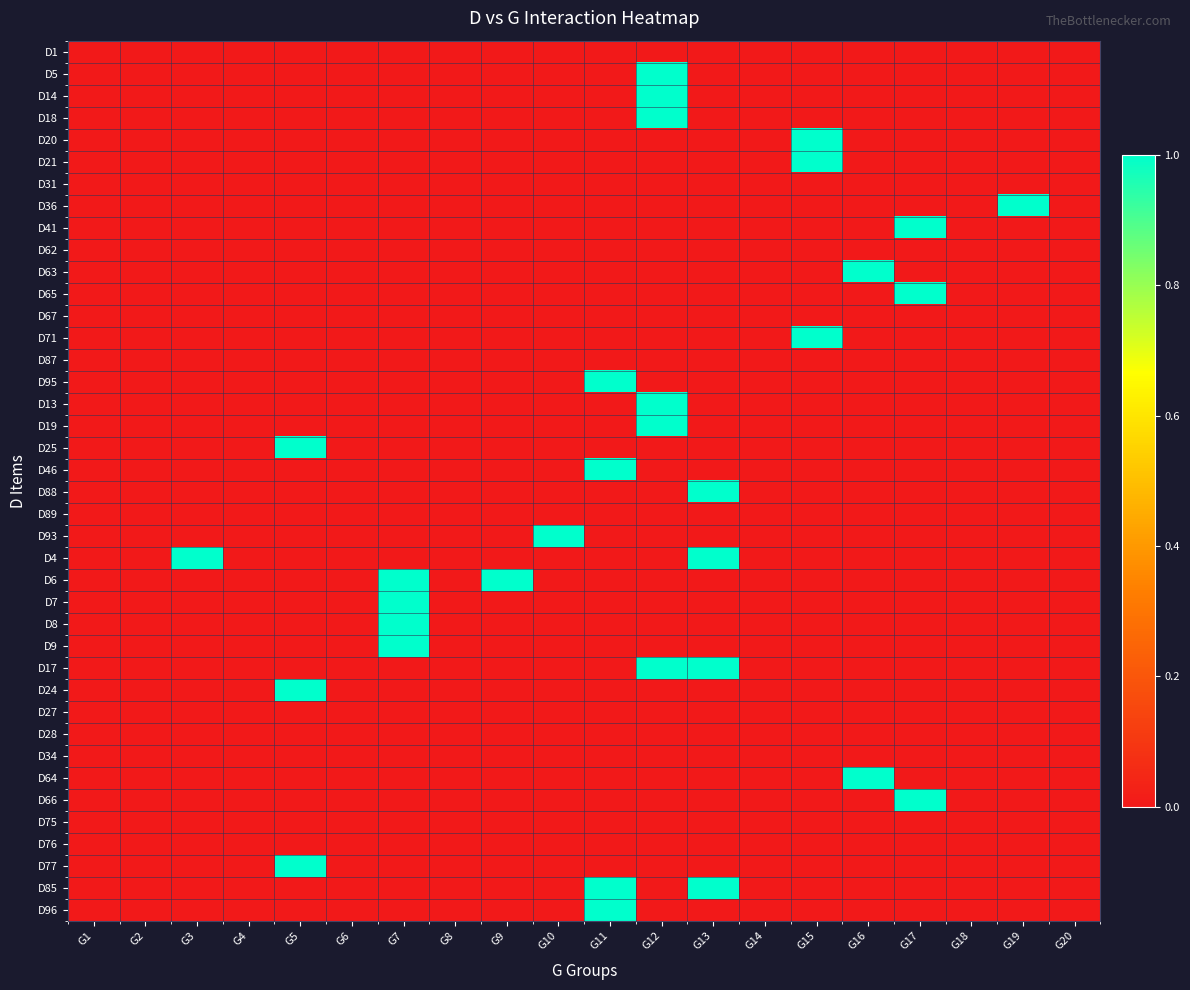

Reading left to right, list all the values displayed in this chart.

D1: G1=0	G2=0	G3=0	G4=0	G5=0	G6=0	G7=0	G8=0	G9=0	G10=0	G11=0	G12=0	G13=0	G14=0	G15=0	G16=0	G17=0	G18=0	G19=0	G20=0
D5: G1=0	G2=0	G3=0	G4=0	G5=0	G6=0	G7=0	G8=0	G9=0	G10=0	G11=0	G12=1	G13=0	G14=0	G15=0	G16=0	G17=0	G18=0	G19=0	G20=0
D14: G1=0	G2=0	G3=0	G4=0	G5=0	G6=0	G7=0	G8=0	G9=0	G10=0	G11=0	G12=1	G13=0	G14=0	G15=0	G16=0	G17=0	G18=0	G19=0	G20=0
D18: G1=0	G2=0	G3=0	G4=0	G5=0	G6=0	G7=0	G8=0	G9=0	G10=0	G11=0	G12=1	G13=0	G14=0	G15=0	G16=0	G17=0	G18=0	G19=0	G20=0
D20: G1=0	G2=0	G3=0	G4=0	G5=0	G6=0	G7=0	G8=0	G9=0	G10=0	G11=0	G12=0	G13=0	G14=0	G15=1	G16=0	G17=0	G18=0	G19=0	G20=0
D21: G1=0	G2=0	G3=0	G4=0	G5=0	G6=0	G7=0	G8=0	G9=0	G10=0	G11=0	G12=0	G13=0	G14=0	G15=1	G16=0	G17=0	G18=0	G19=0	G20=0
D31: G1=0	G2=0	G3=0	G4=0	G5=0	G6=0	G7=0	G8=0	G9=0	G10=0	G11=0	G12=0	G13=0	G14=0	G15=0	G16=0	G17=0	G18=0	G19=0	G20=0
D36: G1=0	G2=0	G3=0	G4=0	G5=0	G6=0	G7=0	G8=0	G9=0	G10=0	G11=0	G12=0	G13=0	G14=0	G15=0	G16=0	G17=0	G18=0	G19=1	G20=0
D41: G1=0	G2=0	G3=0	G4=0	G5=0	G6=0	G7=0	G8=0	G9=0	G10=0	G11=0	G12=0	G13=0	G14=0	G15=0	G16=0	G17=1	G18=0	G19=0	G20=0
D62: G1=0	G2=0	G3=0	G4=0	G5=0	G6=0	G7=0	G8=0	G9=0	G10=0	G11=0	G12=0	G13=0	G14=0	G15=0	G16=0	G17=0	G18=0	G19=0	G20=0
D63: G1=0	G2=0	G3=0	G4=0	G5=0	G6=0	G7=0	G8=0	G9=0	G10=0	G11=0	G12=0	G13=0	G14=0	G15=0	G16=1	G17=0	G18=0	G19=0	G20=0
D65: G1=0	G2=0	G3=0	G4=0	G5=0	G6=0	G7=0	G8=0	G9=0	G10=0	G11=0	G12=0	G13=0	G14=0	G15=0	G16=0	G17=1	G18=0	G19=0	G20=0
D67: G1=0	G2=0	G3=0	G4=0	G5=0	G6=0	G7=0	G8=0	G9=0	G10=0	G11=0	G12=0	G13=0	G14=0	G15=0	G16=0	G17=0	G18=0	G19=0	G20=0
D71: G1=0	G2=0	G3=0	G4=0	G5=0	G6=0	G7=0	G8=0	G9=0	G10=0	G11=0	G12=0	G13=0	G14=0	G15=1	G16=0	G17=0	G18=0	G19=0	G20=0
D87: G1=0	G2=0	G3=0	G4=0	G5=0	G6=0	G7=0	G8=0	G9=0	G10=0	G11=0	G12=0	G13=0	G14=0	G15=0	G16=0	G17=0	G18=0	G19=0	G20=0
D95: G1=0	G2=0	G3=0	G4=0	G5=0	G6=0	G7=0	G8=0	G9=0	G10=0	G11=1	G12=0	G13=0	G14=0	G15=0	G16=0	G17=0	G18=0	G19=0	G20=0
D13: G1=0	G2=0	G3=0	G4=0	G5=0	G6=0	G7=0	G8=0	G9=0	G10=0	G11=0	G12=1	G13=0	G14=0	G15=0	G16=0	G17=0	G18=0	G19=0	G20=0
D19: G1=0	G2=0	G3=0	G4=0	G5=0	G6=0	G7=0	G8=0	G9=0	G10=0	G11=0	G12=1	G13=0	G14=0	G15=0	G16=0	G17=0	G18=0	G19=0	G20=0
D25: G1=0	G2=0	G3=0	G4=0	G5=1	G6=0	G7=0	G8=0	G9=0	G10=0	G11=0	G12=0	G13=0	G14=0	G15=0	G16=0	G17=0	G18=0	G19=0	G20=0
D46: G1=0	G2=0	G3=0	G4=0	G5=0	G6=0	G7=0	G8=0	G9=0	G10=0	G11=1	G12=0	G13=0	G14=0	G15=0	G16=0	G17=0	G18=0	G19=0	G20=0
D88: G1=0	G2=0	G3=0	G4=0	G5=0	G6=0	G7=0	G8=0	G9=0	G10=0	G11=0	G12=0	G13=1	G14=0	G15=0	G16=0	G17=0	G18=0	G19=0	G20=0
D89: G1=0	G2=0	G3=0	G4=0	G5=0	G6=0	G7=0	G8=0	G9=0	G10=0	G11=0	G12=0	G13=0	G14=0	G15=0	G16=0	G17=0	G18=0	G19=0	G20=0
D93: G1=0	G2=0	G3=0	G4=0	G5=0	G6=0	G7=0	G8=0	G9=0	G10=1	G11=0	G12=0	G13=0	G14=0	G15=0	G16=0	G17=0	G18=0	G19=0	G20=0
D4: G1=0	G2=0	G3=1	G4=0	G5=0	G6=0	G7=0	G8=0	G9=0	G10=0	G11=0	G12=0	G13=1	G14=0	G15=0	G16=0	G17=0	G18=0	G19=0	G20=0
D6: G1=0	G2=0	G3=0	G4=0	G5=0	G6=0	G7=1	G8=0	G9=1	G10=0	G11=0	G12=0	G13=0	G14=0	G15=0	G16=0	G17=0	G18=0	G19=0	G20=0
D7: G1=0	G2=0	G3=0	G4=0	G5=0	G6=0	G7=1	G8=0	G9=0	G10=0	G11=0	G12=0	G13=0	G14=0	G15=0	G16=0	G17=0	G18=0	G19=0	G20=0
D8: G1=0	G2=0	G3=0	G4=0	G5=0	G6=0	G7=1	G8=0	G9=0	G10=0	G11=0	G12=0	G13=0	G14=0	G15=0	G16=0	G17=0	G18=0	G19=0	G20=0
D9: G1=0	G2=0	G3=0	G4=0	G5=0	G6=0	G7=1	G8=0	G9=0	G10=0	G11=0	G12=0	G13=0	G14=0	G15=0	G16=0	G17=0	G18=0	G19=0	G20=0
D17: G1=0	G2=0	G3=0	G4=0	G5=0	G6=0	G7=0	G8=0	G9=0	G10=0	G11=0	G12=1	G13=1	G14=0	G15=0	G16=0	G17=0	G18=0	G19=0	G20=0
D24: G1=0	G2=0	G3=0	G4=0	G5=1	G6=0	G7=0	G8=0	G9=0	G10=0	G11=0	G12=0	G13=0	G14=0	G15=0	G16=0	G17=0	G18=0	G19=0	G20=0
D27: G1=0	G2=0	G3=0	G4=0	G5=0	G6=0	G7=0	G8=0	G9=0	G10=0	G11=0	G12=0	G13=0	G14=0	G15=0	G16=0	G17=0	G18=0	G19=0	G20=0
D28: G1=0	G2=0	G3=0	G4=0	G5=0	G6=0	G7=0	G8=0	G9=0	G10=0	G11=0	G12=0	G13=0	G14=0	G15=0	G16=0	G17=0	G18=0	G19=0	G20=0
D34: G1=0	G2=0	G3=0	G4=0	G5=0	G6=0	G7=0	G8=0	G9=0	G10=0	G11=0	G12=0	G13=0	G14=0	G15=0	G16=0	G17=0	G18=0	G19=0	G20=0
D64: G1=0	G2=0	G3=0	G4=0	G5=0	G6=0	G7=0	G8=0	G9=0	G10=0	G11=0	G12=0	G13=0	G14=0	G15=0	G16=1	G17=0	G18=0	G19=0	G20=0
D66: G1=0	G2=0	G3=0	G4=0	G5=0	G6=0	G7=0	G8=0	G9=0	G10=0	G11=0	G12=0	G13=0	G14=0	G15=0	G16=0	G17=1	G18=0	G19=0	G20=0
D75: G1=0	G2=0	G3=0	G4=0	G5=0	G6=0	G7=0	G8=0	G9=0	G10=0	G11=0	G12=0	G13=0	G14=0	G15=0	G16=0	G17=0	G18=0	G19=0	G20=0
D76: G1=0	G2=0	G3=0	G4=0	G5=0	G6=0	G7=0	G8=0	G9=0	G10=0	G11=0	G12=0	G13=0	G14=0	G15=0	G16=0	G17=0	G18=0	G19=0	G20=0
D77: G1=0	G2=0	G3=0	G4=0	G5=1	G6=0	G7=0	G8=0	G9=0	G10=0	G11=0	G12=0	G13=0	G14=0	G15=0	G16=0	G17=0	G18=0	G19=0	G20=0
D85: G1=0	G2=0	G3=0	G4=0	G5=0	G6=0	G7=0	G8=0	G9=0	G10=0	G11=1	G12=0	G13=1	G14=0	G15=0	G16=0	G17=0	G18=0	G19=0	G20=0
D96: G1=0	G2=0	G3=0	G4=0	G5=0	G6=0	G7=0	G8=0	G9=0	G10=0	G11=1	G12=0	G13=0	G14=0	G15=0	G16=0	G17=0	G18=0	G19=0	G20=0